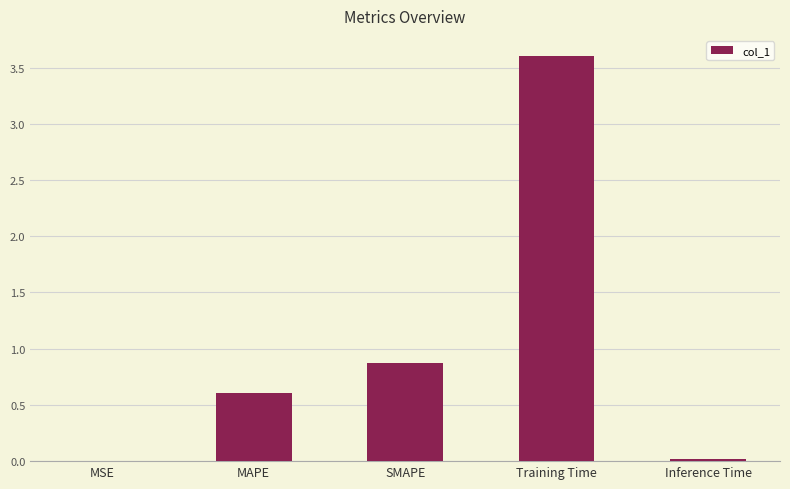

Where is the data nearest to the value 1?

SMAPE